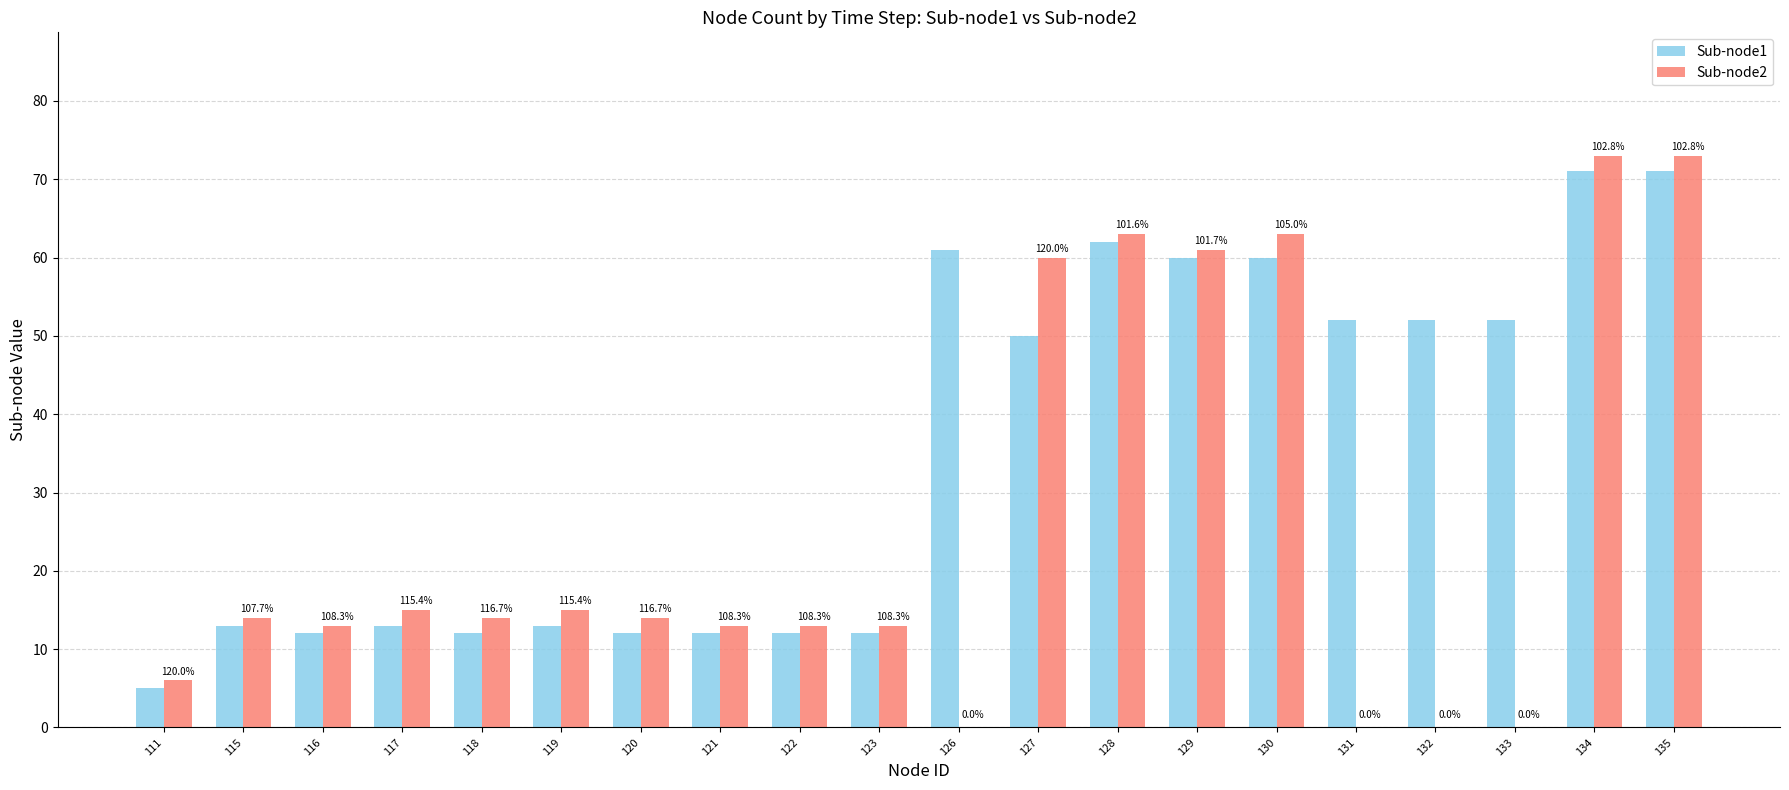

Are the bars grouped side by side (vs. stacked)?

Yes